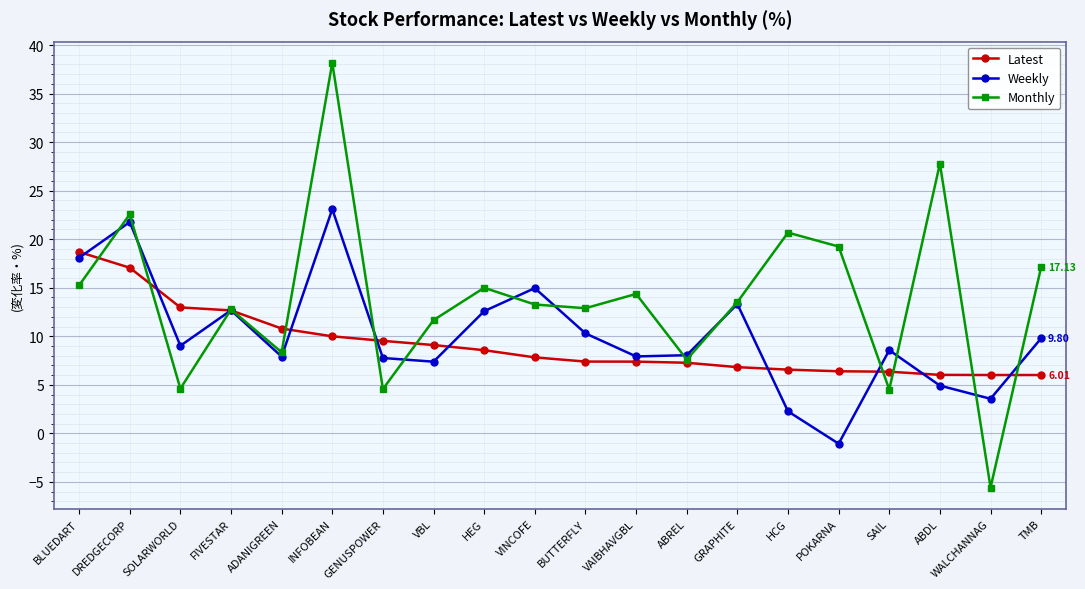

At which category is the sum across all series the highest?

INFOBEAN